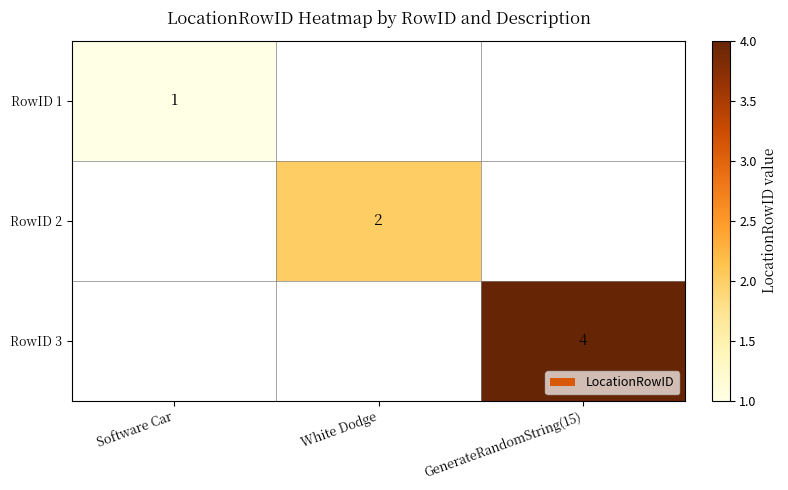

True or false: RowID 3 has a value of 7 at GenerateRandomString(15).

False